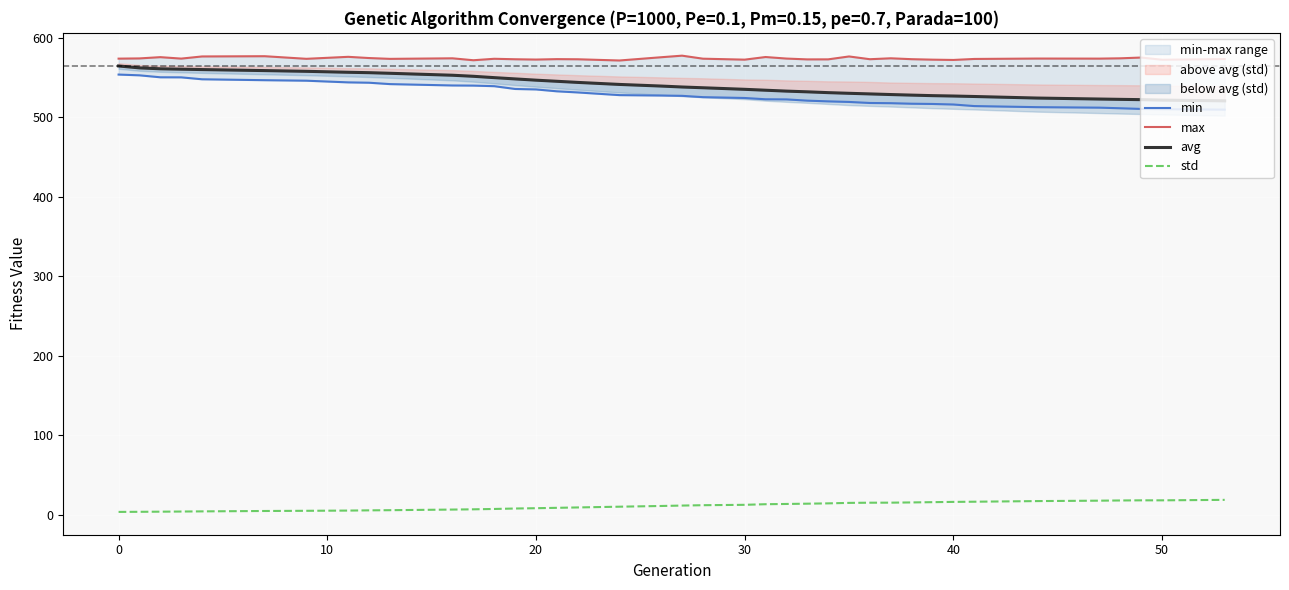

What is the highest value of the std series?

18.6